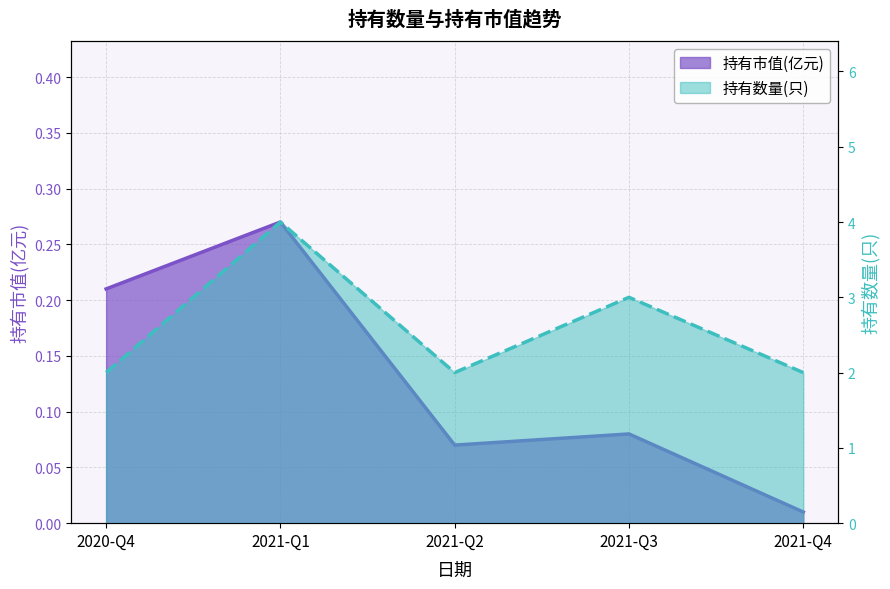

True or false: 持有市值(亿元) has a value of 0.1 at 2021-Q2.

False